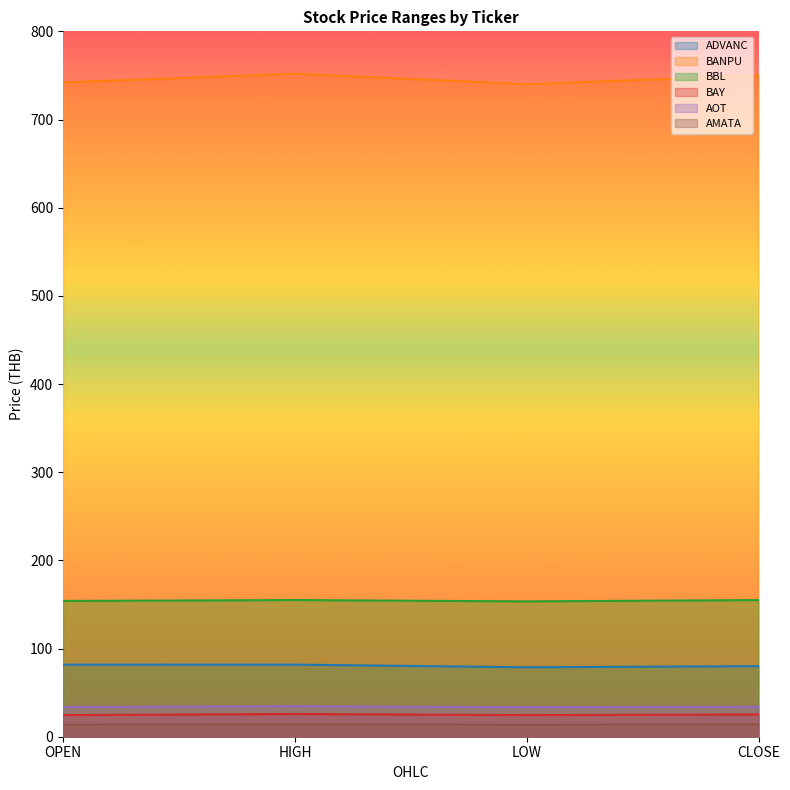

What is the difference between the maximum and second lowest values in the BAY series?

1.2